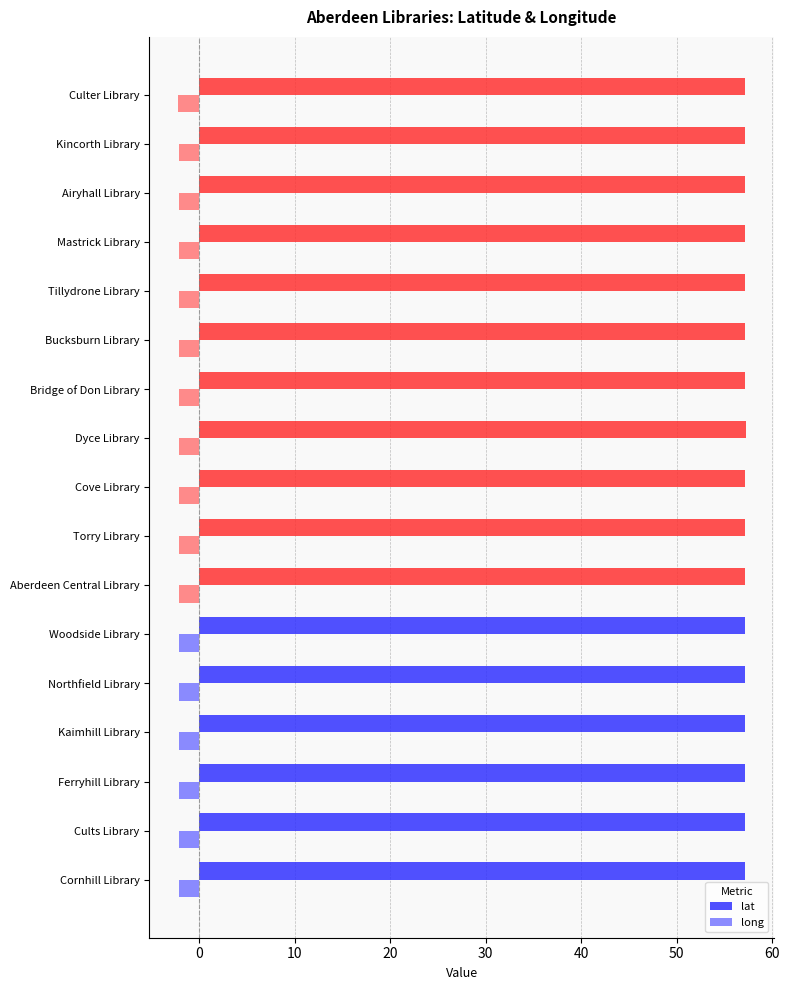

Rank the series by their maximum value, from highest to lowest.

lat, long